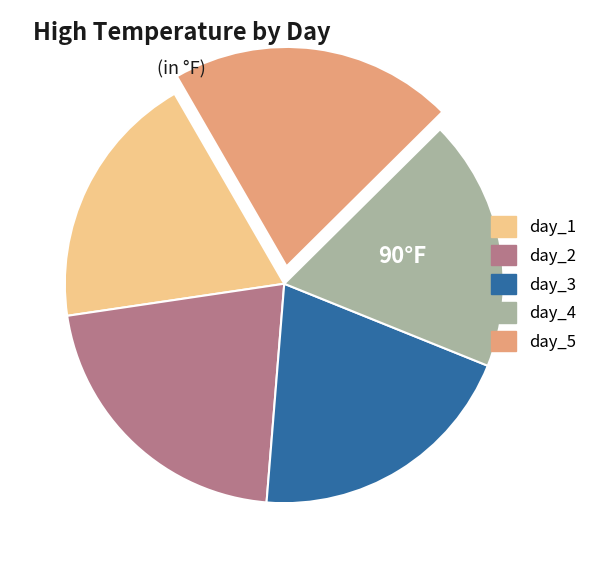

Is there any slice that represents more than half of the pie?

No